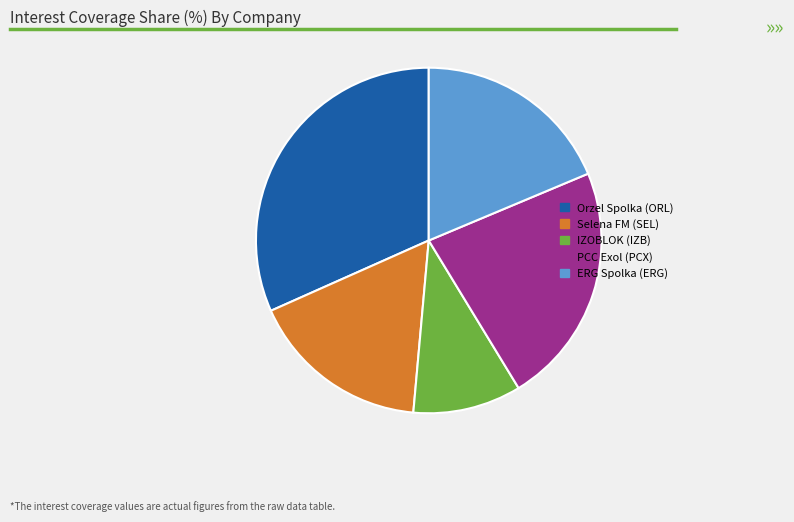

True or false: Orzel Spolka (ORL) accounts for 46% of the total.

False